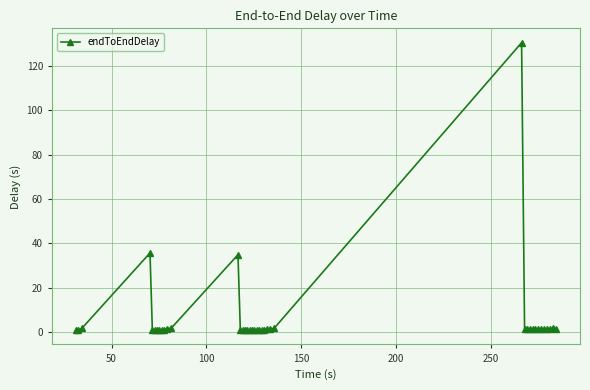

What is the difference between the maximum and minimum values?

129.3